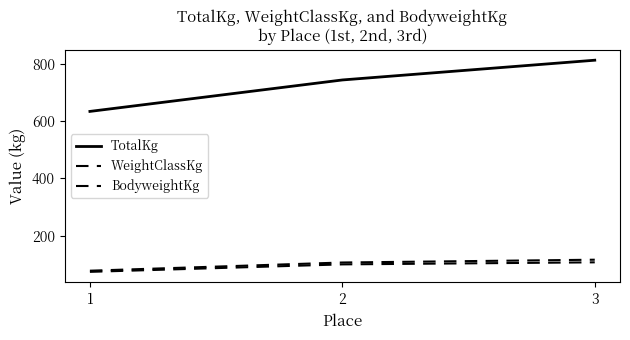

Is this an area chart (filled region under the line)?

No